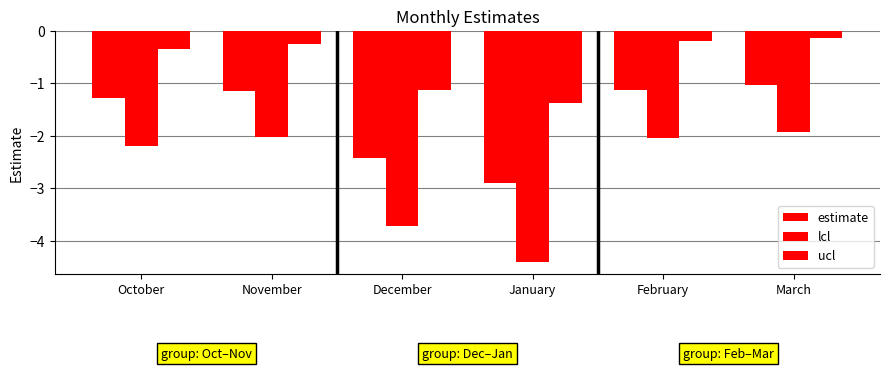

How many groups of bars are there?

6